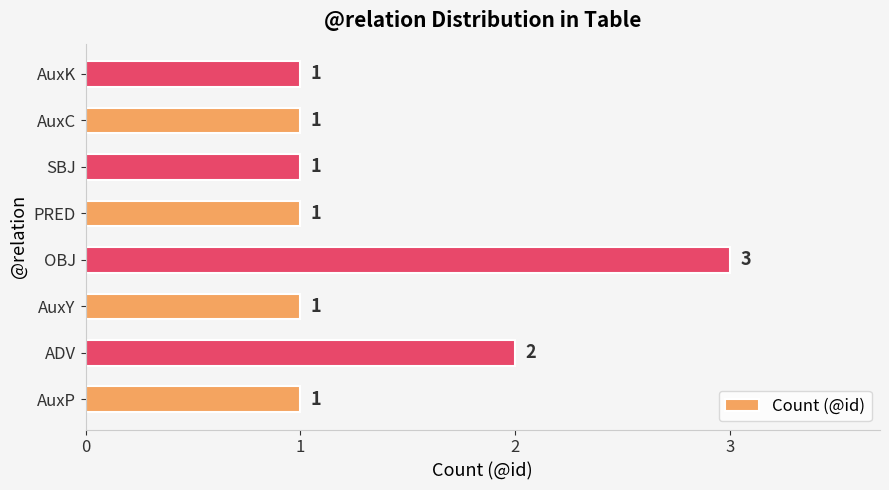

Approximately how many times larger is the value at AuxK compared to AuxP?

1.0